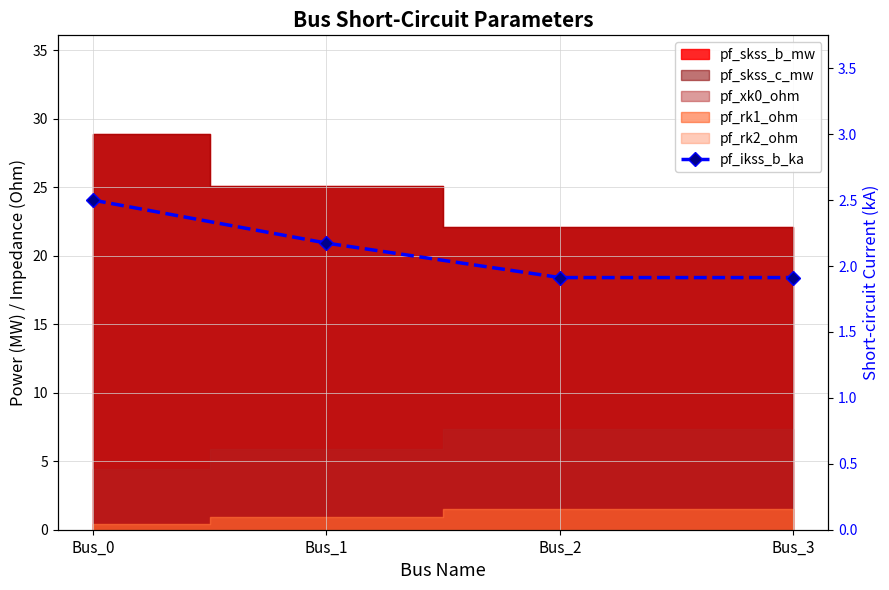

What is the value of the 2nd point from the left?

2.2